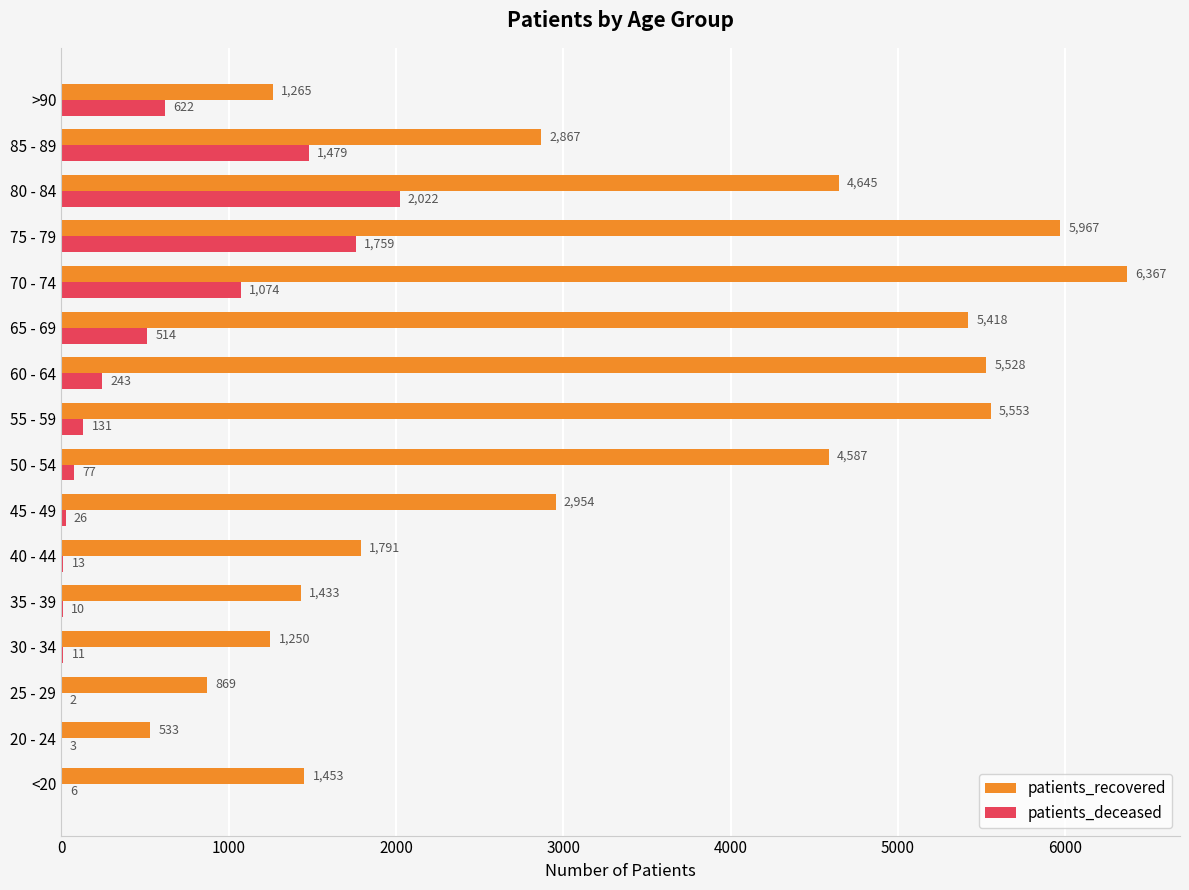

Which series has the largest total across all categories?

patients_recovered